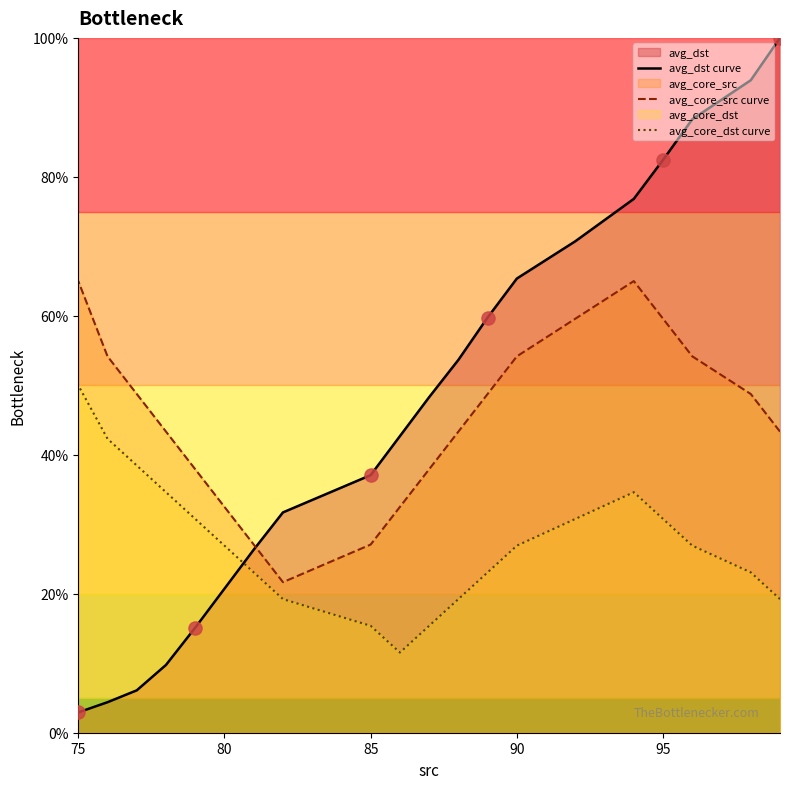

Which series has the widest spread of Y values?

avg_dst curve